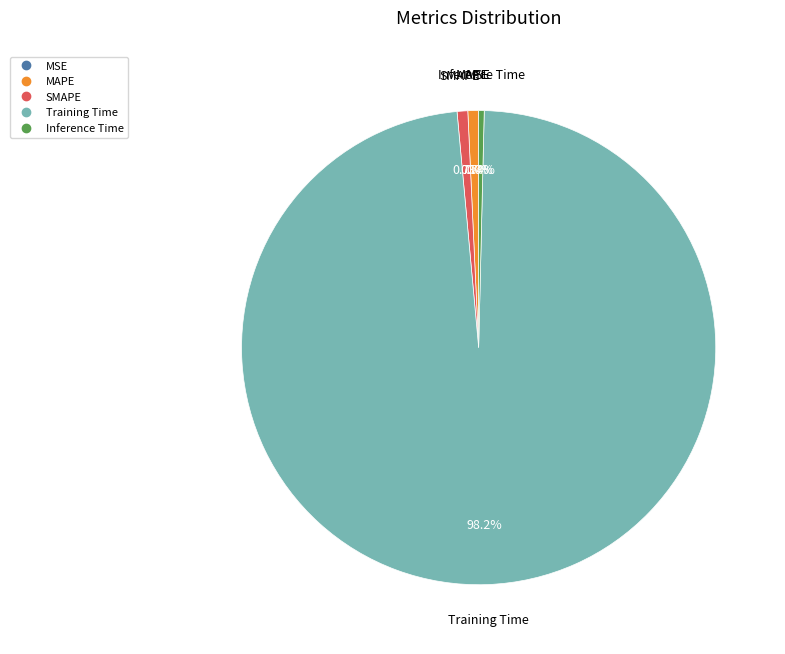

Is the sum of SMAPE and Training Time greater than half?

Yes